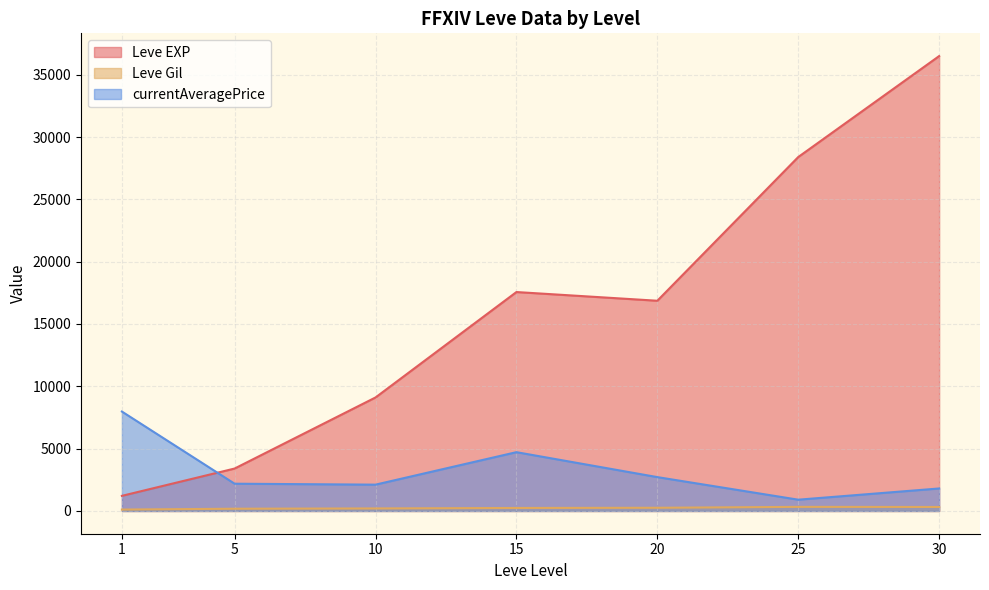

True or false: Leve Gil and Leve EXP intersect in this chart.

False